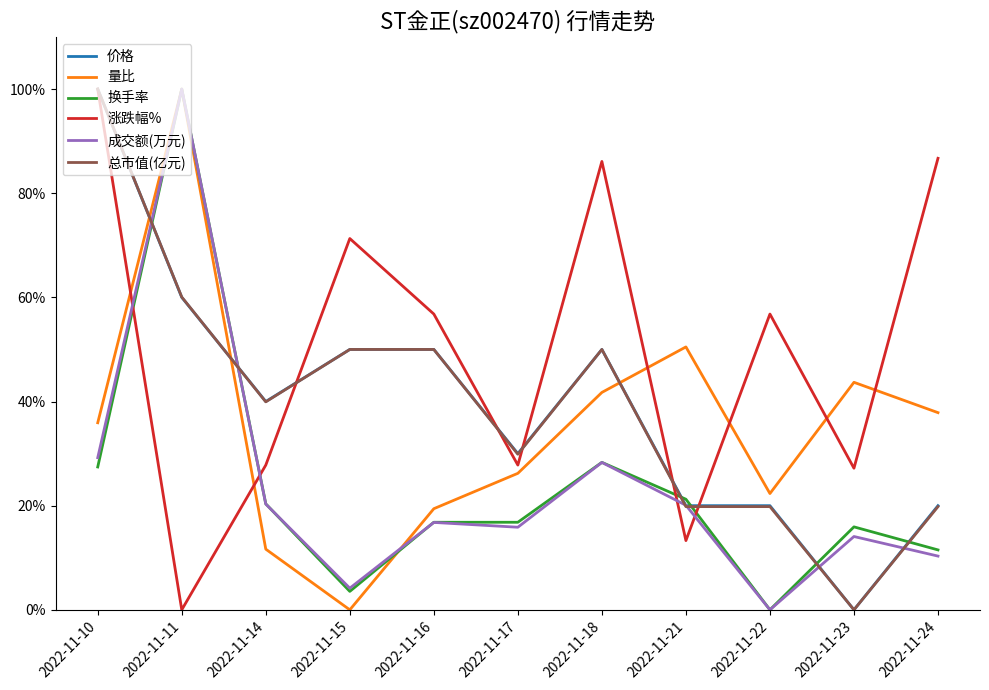

True or false: 涨跌幅% and 成交额(万元) intersect in this chart.

True